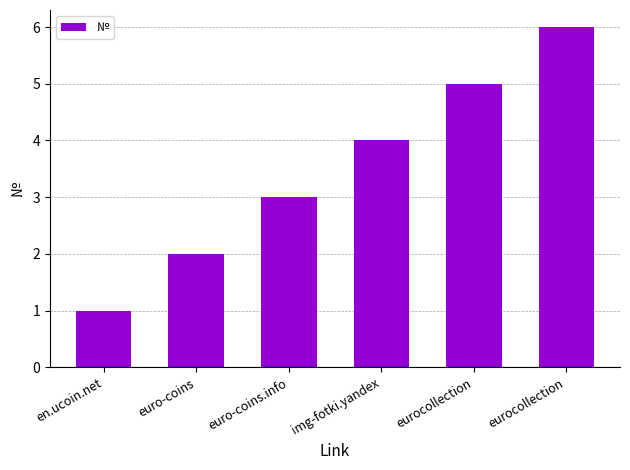

Rank the categories by value from highest to lowest.

eurocollection, eurocollection, img-fotki.yandex, euro-coins.info, euro-coins, en.ucoin.net